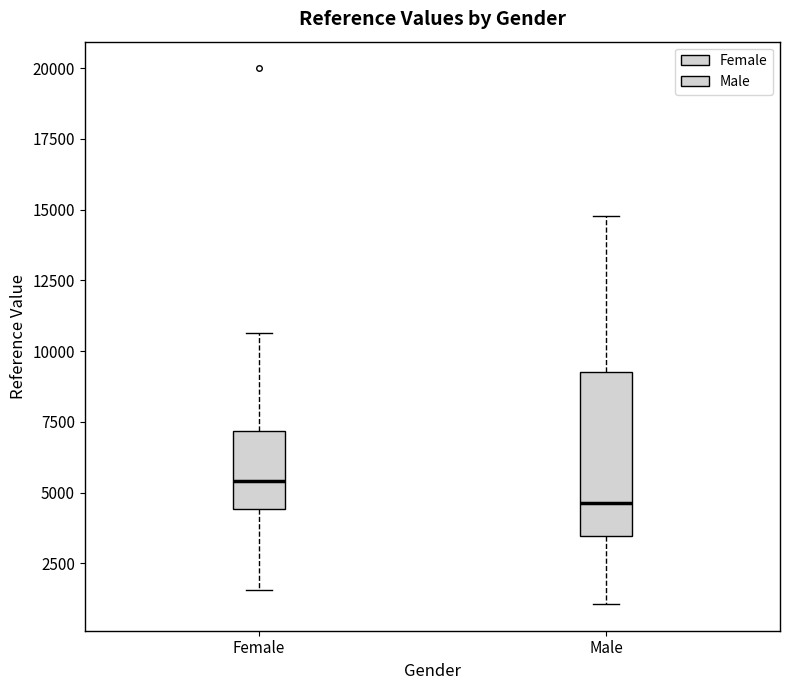

Where does the median line of the box for Male sit on the y-axis? The values are not printed on the chart, so give them approximately, as read against the axis.

4500